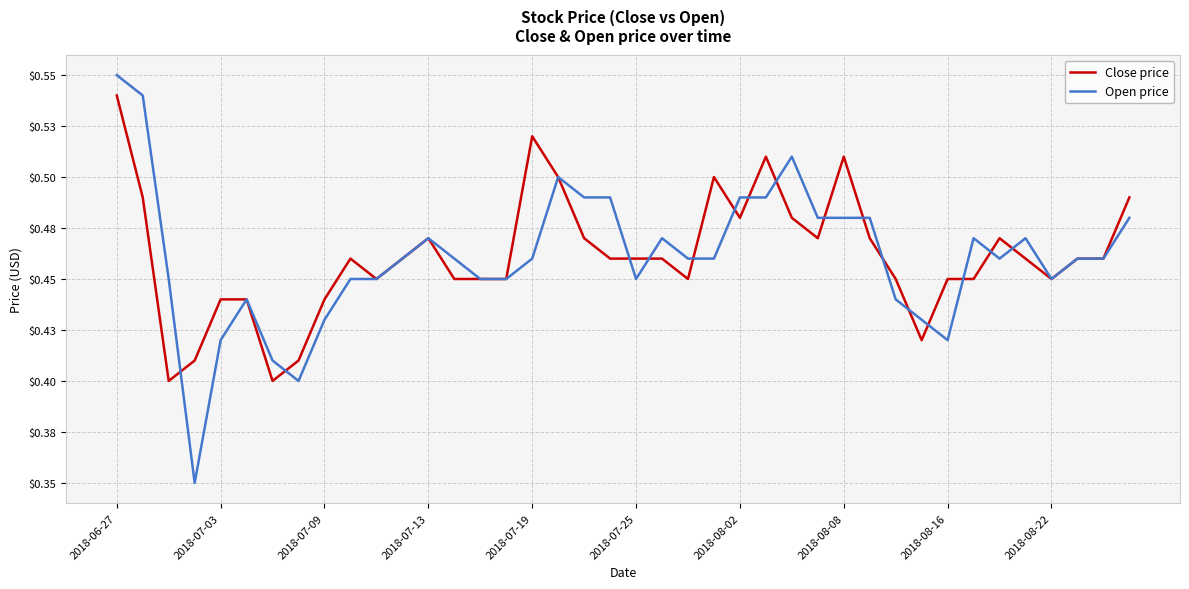

What is the sum of all Open price values?

18.4